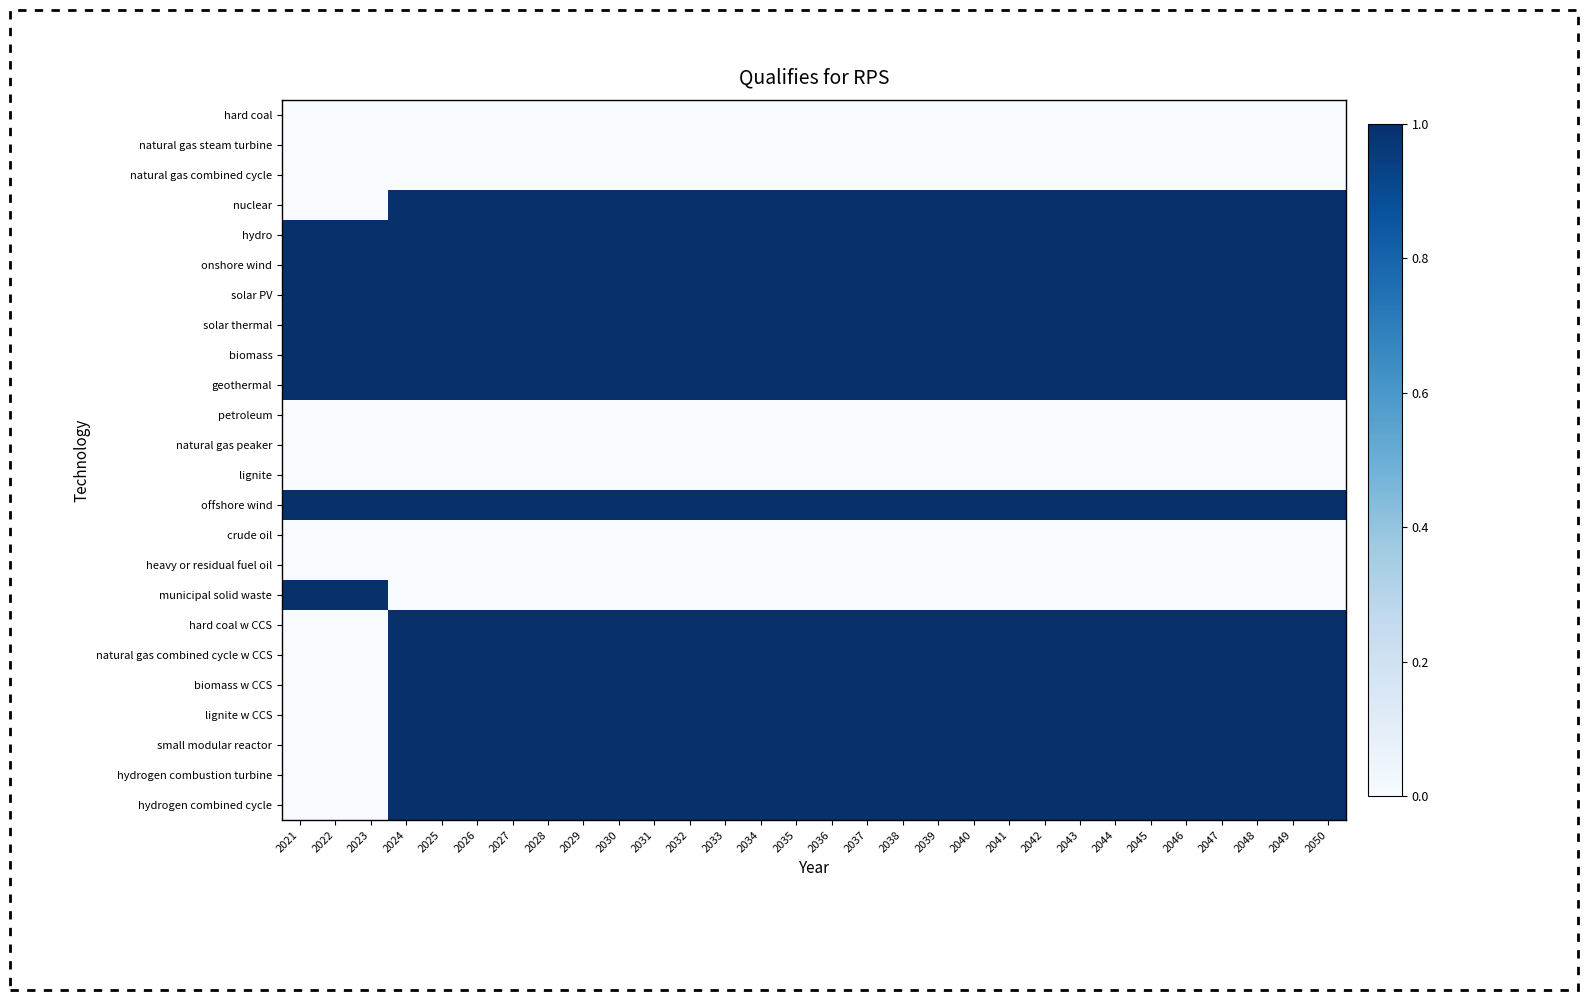

Reading left to right, transcribe all the data shown in this chart.

hard coal: 2021=0	2022=0	2023=0	2024=0	2025=0	2026=0	2027=0	2028=0	2029=0	2030=0	2031=0	2032=0	2033=0	2034=0	2035=0	2036=0	2037=0	2038=0	2039=0	2040=0	2041=0	2042=0	2043=0	2044=0	2045=0	2046=0	2047=0	2048=0	2049=0	2050=0
natural gas steam turbine: 2021=0	2022=0	2023=0	2024=0	2025=0	2026=0	2027=0	2028=0	2029=0	2030=0	2031=0	2032=0	2033=0	2034=0	2035=0	2036=0	2037=0	2038=0	2039=0	2040=0	2041=0	2042=0	2043=0	2044=0	2045=0	2046=0	2047=0	2048=0	2049=0	2050=0
natural gas combined cycle: 2021=0	2022=0	2023=0	2024=0	2025=0	2026=0	2027=0	2028=0	2029=0	2030=0	2031=0	2032=0	2033=0	2034=0	2035=0	2036=0	2037=0	2038=0	2039=0	2040=0	2041=0	2042=0	2043=0	2044=0	2045=0	2046=0	2047=0	2048=0	2049=0	2050=0
nuclear: 2021=0	2022=0	2023=0	2024=1	2025=1	2026=1	2027=1	2028=1	2029=1	2030=1	2031=1	2032=1	2033=1	2034=1	2035=1	2036=1	2037=1	2038=1	2039=1	2040=1	2041=1	2042=1	2043=1	2044=1	2045=1	2046=1	2047=1	2048=1	2049=1	2050=1
hydro: 2021=1	2022=1	2023=1	2024=1	2025=1	2026=1	2027=1	2028=1	2029=1	2030=1	2031=1	2032=1	2033=1	2034=1	2035=1	2036=1	2037=1	2038=1	2039=1	2040=1	2041=1	2042=1	2043=1	2044=1	2045=1	2046=1	2047=1	2048=1	2049=1	2050=1
onshore wind: 2021=1	2022=1	2023=1	2024=1	2025=1	2026=1	2027=1	2028=1	2029=1	2030=1	2031=1	2032=1	2033=1	2034=1	2035=1	2036=1	2037=1	2038=1	2039=1	2040=1	2041=1	2042=1	2043=1	2044=1	2045=1	2046=1	2047=1	2048=1	2049=1	2050=1
solar PV: 2021=1	2022=1	2023=1	2024=1	2025=1	2026=1	2027=1	2028=1	2029=1	2030=1	2031=1	2032=1	2033=1	2034=1	2035=1	2036=1	2037=1	2038=1	2039=1	2040=1	2041=1	2042=1	2043=1	2044=1	2045=1	2046=1	2047=1	2048=1	2049=1	2050=1
solar thermal: 2021=1	2022=1	2023=1	2024=1	2025=1	2026=1	2027=1	2028=1	2029=1	2030=1	2031=1	2032=1	2033=1	2034=1	2035=1	2036=1	2037=1	2038=1	2039=1	2040=1	2041=1	2042=1	2043=1	2044=1	2045=1	2046=1	2047=1	2048=1	2049=1	2050=1
biomass: 2021=1	2022=1	2023=1	2024=1	2025=1	2026=1	2027=1	2028=1	2029=1	2030=1	2031=1	2032=1	2033=1	2034=1	2035=1	2036=1	2037=1	2038=1	2039=1	2040=1	2041=1	2042=1	2043=1	2044=1	2045=1	2046=1	2047=1	2048=1	2049=1	2050=1
geothermal: 2021=1	2022=1	2023=1	2024=1	2025=1	2026=1	2027=1	2028=1	2029=1	2030=1	2031=1	2032=1	2033=1	2034=1	2035=1	2036=1	2037=1	2038=1	2039=1	2040=1	2041=1	2042=1	2043=1	2044=1	2045=1	2046=1	2047=1	2048=1	2049=1	2050=1
petroleum: 2021=0	2022=0	2023=0	2024=0	2025=0	2026=0	2027=0	2028=0	2029=0	2030=0	2031=0	2032=0	2033=0	2034=0	2035=0	2036=0	2037=0	2038=0	2039=0	2040=0	2041=0	2042=0	2043=0	2044=0	2045=0	2046=0	2047=0	2048=0	2049=0	2050=0
natural gas peaker: 2021=0	2022=0	2023=0	2024=0	2025=0	2026=0	2027=0	2028=0	2029=0	2030=0	2031=0	2032=0	2033=0	2034=0	2035=0	2036=0	2037=0	2038=0	2039=0	2040=0	2041=0	2042=0	2043=0	2044=0	2045=0	2046=0	2047=0	2048=0	2049=0	2050=0
lignite: 2021=0	2022=0	2023=0	2024=0	2025=0	2026=0	2027=0	2028=0	2029=0	2030=0	2031=0	2032=0	2033=0	2034=0	2035=0	2036=0	2037=0	2038=0	2039=0	2040=0	2041=0	2042=0	2043=0	2044=0	2045=0	2046=0	2047=0	2048=0	2049=0	2050=0
offshore wind: 2021=1	2022=1	2023=1	2024=1	2025=1	2026=1	2027=1	2028=1	2029=1	2030=1	2031=1	2032=1	2033=1	2034=1	2035=1	2036=1	2037=1	2038=1	2039=1	2040=1	2041=1	2042=1	2043=1	2044=1	2045=1	2046=1	2047=1	2048=1	2049=1	2050=1
crude oil: 2021=0	2022=0	2023=0	2024=0	2025=0	2026=0	2027=0	2028=0	2029=0	2030=0	2031=0	2032=0	2033=0	2034=0	2035=0	2036=0	2037=0	2038=0	2039=0	2040=0	2041=0	2042=0	2043=0	2044=0	2045=0	2046=0	2047=0	2048=0	2049=0	2050=0
heavy or residual fuel oil: 2021=0	2022=0	2023=0	2024=0	2025=0	2026=0	2027=0	2028=0	2029=0	2030=0	2031=0	2032=0	2033=0	2034=0	2035=0	2036=0	2037=0	2038=0	2039=0	2040=0	2041=0	2042=0	2043=0	2044=0	2045=0	2046=0	2047=0	2048=0	2049=0	2050=0
municipal solid waste: 2021=1	2022=1	2023=1	2024=0	2025=0	2026=0	2027=0	2028=0	2029=0	2030=0	2031=0	2032=0	2033=0	2034=0	2035=0	2036=0	2037=0	2038=0	2039=0	2040=0	2041=0	2042=0	2043=0	2044=0	2045=0	2046=0	2047=0	2048=0	2049=0	2050=0
hard coal w CCS: 2021=0	2022=0	2023=0	2024=1	2025=1	2026=1	2027=1	2028=1	2029=1	2030=1	2031=1	2032=1	2033=1	2034=1	2035=1	2036=1	2037=1	2038=1	2039=1	2040=1	2041=1	2042=1	2043=1	2044=1	2045=1	2046=1	2047=1	2048=1	2049=1	2050=1
natural gas combined cycle w CCS: 2021=0	2022=0	2023=0	2024=1	2025=1	2026=1	2027=1	2028=1	2029=1	2030=1	2031=1	2032=1	2033=1	2034=1	2035=1	2036=1	2037=1	2038=1	2039=1	2040=1	2041=1	2042=1	2043=1	2044=1	2045=1	2046=1	2047=1	2048=1	2049=1	2050=1
biomass w CCS: 2021=0	2022=0	2023=0	2024=1	2025=1	2026=1	2027=1	2028=1	2029=1	2030=1	2031=1	2032=1	2033=1	2034=1	2035=1	2036=1	2037=1	2038=1	2039=1	2040=1	2041=1	2042=1	2043=1	2044=1	2045=1	2046=1	2047=1	2048=1	2049=1	2050=1
lignite w CCS: 2021=0	2022=0	2023=0	2024=1	2025=1	2026=1	2027=1	2028=1	2029=1	2030=1	2031=1	2032=1	2033=1	2034=1	2035=1	2036=1	2037=1	2038=1	2039=1	2040=1	2041=1	2042=1	2043=1	2044=1	2045=1	2046=1	2047=1	2048=1	2049=1	2050=1
small modular reactor: 2021=0	2022=0	2023=0	2024=1	2025=1	2026=1	2027=1	2028=1	2029=1	2030=1	2031=1	2032=1	2033=1	2034=1	2035=1	2036=1	2037=1	2038=1	2039=1	2040=1	2041=1	2042=1	2043=1	2044=1	2045=1	2046=1	2047=1	2048=1	2049=1	2050=1
hydrogen combustion turbine: 2021=0	2022=0	2023=0	2024=1	2025=1	2026=1	2027=1	2028=1	2029=1	2030=1	2031=1	2032=1	2033=1	2034=1	2035=1	2036=1	2037=1	2038=1	2039=1	2040=1	2041=1	2042=1	2043=1	2044=1	2045=1	2046=1	2047=1	2048=1	2049=1	2050=1
hydrogen combined cycle: 2021=0	2022=0	2023=0	2024=1	2025=1	2026=1	2027=1	2028=1	2029=1	2030=1	2031=1	2032=1	2033=1	2034=1	2035=1	2036=1	2037=1	2038=1	2039=1	2040=1	2041=1	2042=1	2043=1	2044=1	2045=1	2046=1	2047=1	2048=1	2049=1	2050=1